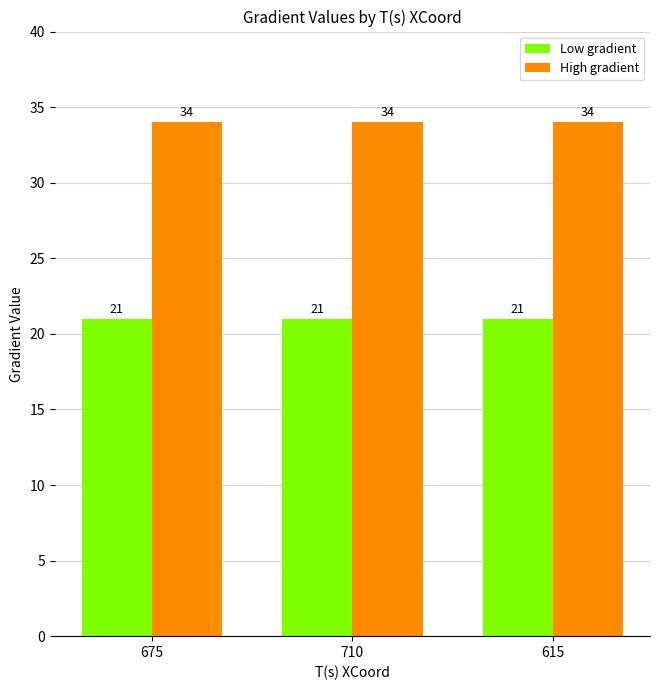

Reading left to right, list all the values displayed in this chart.

Low gradient: 21	21	21
High gradient: 34	34	34